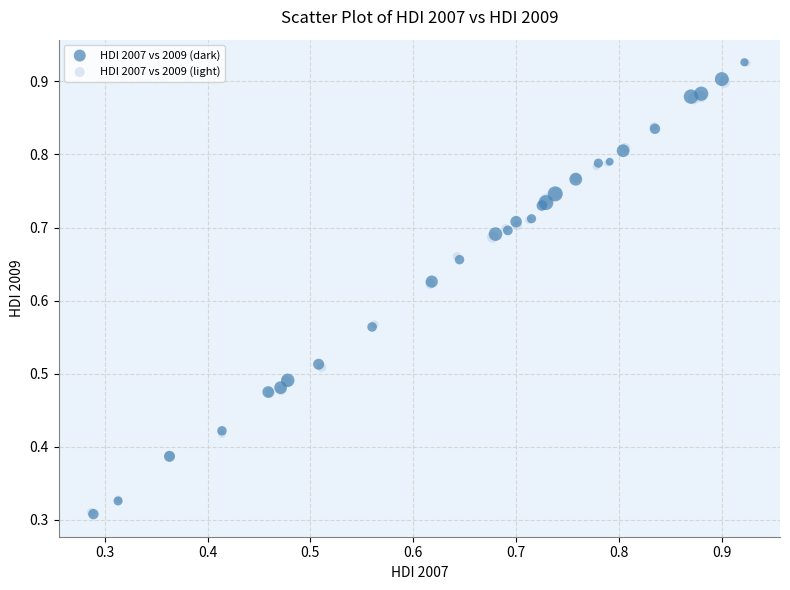

Which series has the largest Y range (max minus min)?

HDI 2007 vs 2009 (dark)